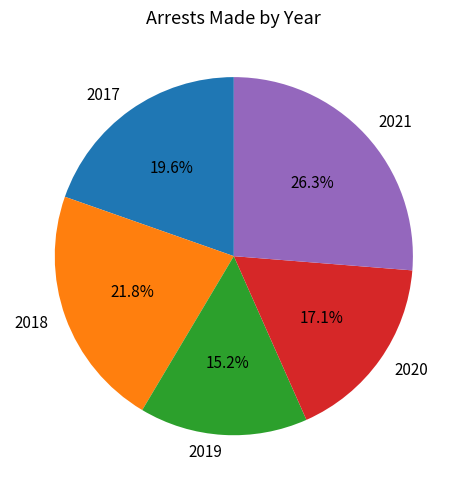

Does any single category account for the majority?

No